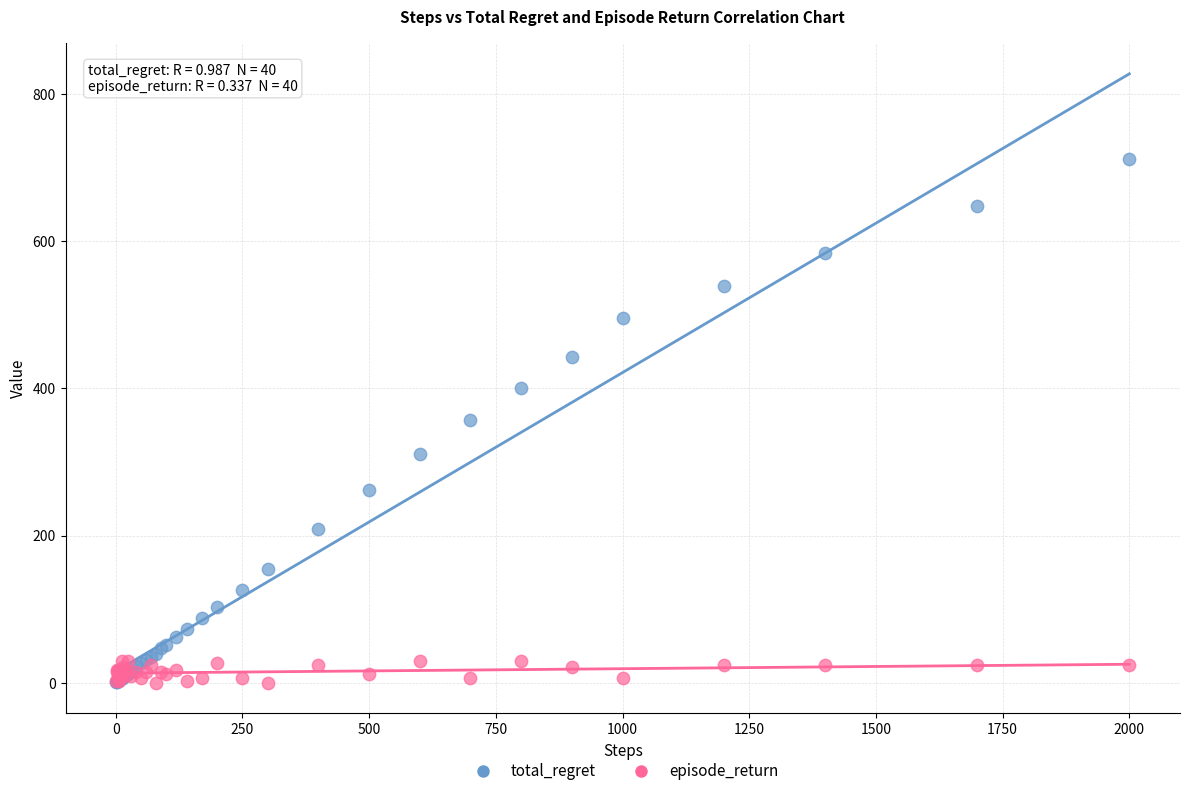

Which series contains the highest Y value?

total_regret